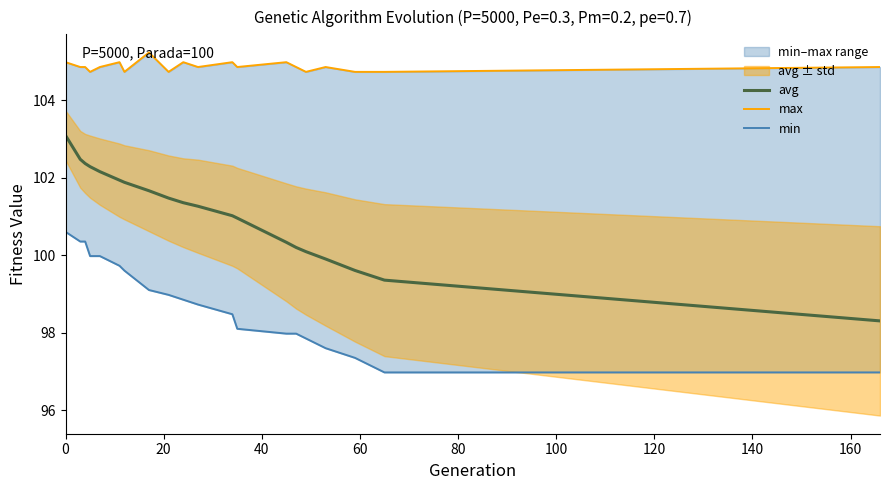

True or false: max has more than 0 points higher than both neighbors.

True